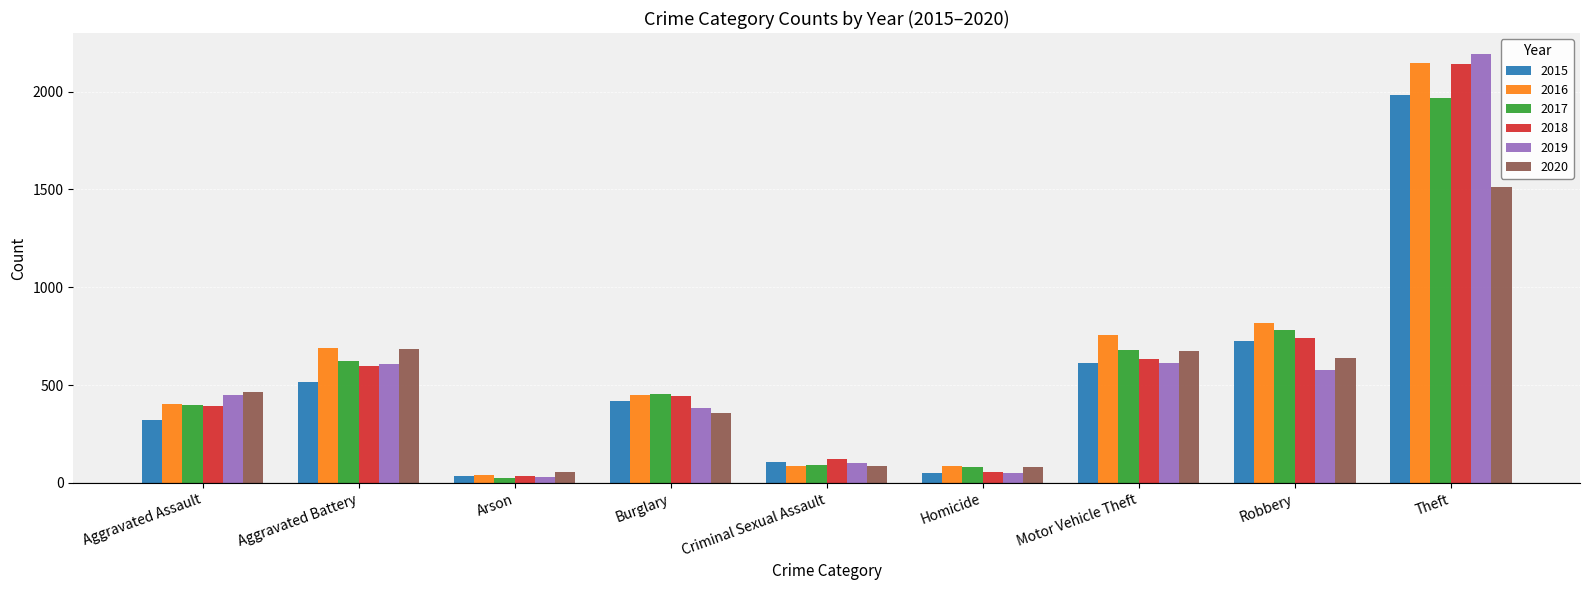

How many groups of bars are there?

9